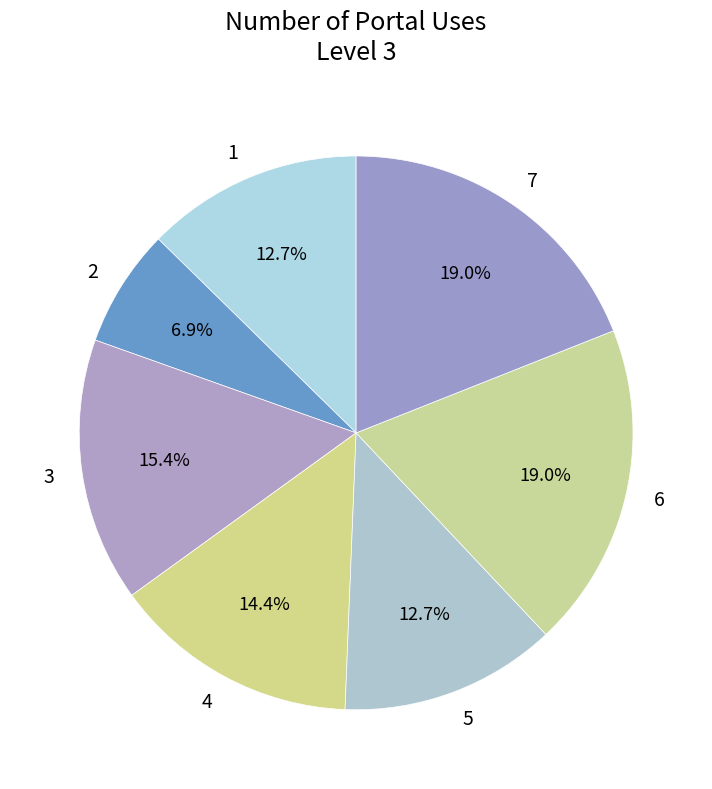

How much of the chart is everything except 5?

87.3%